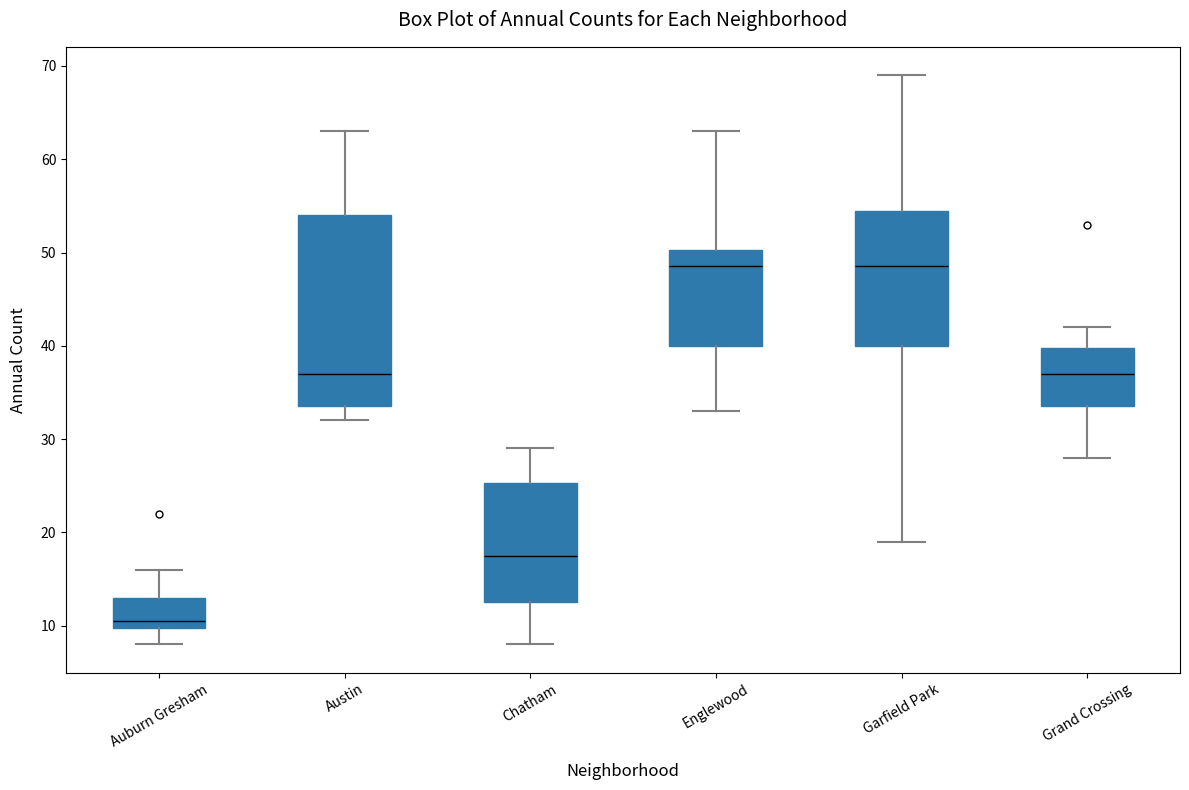

Comparing the boxes themselves (not the whiskers), which one is the tallest?

Austin